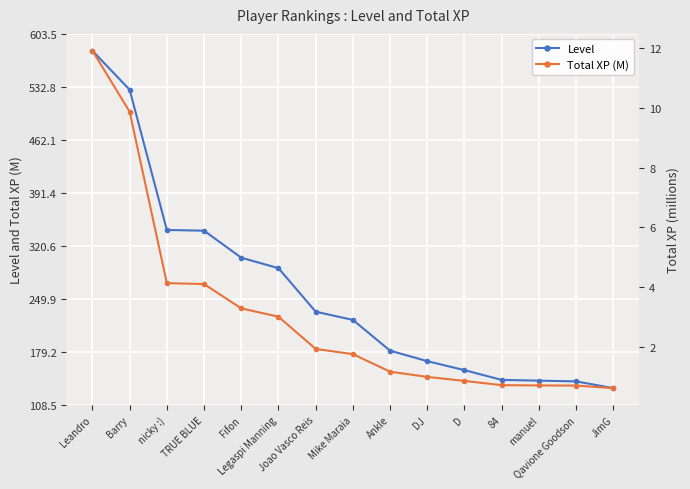

What is the difference between the highest and lowest values at Qavione Goodson?

139.3